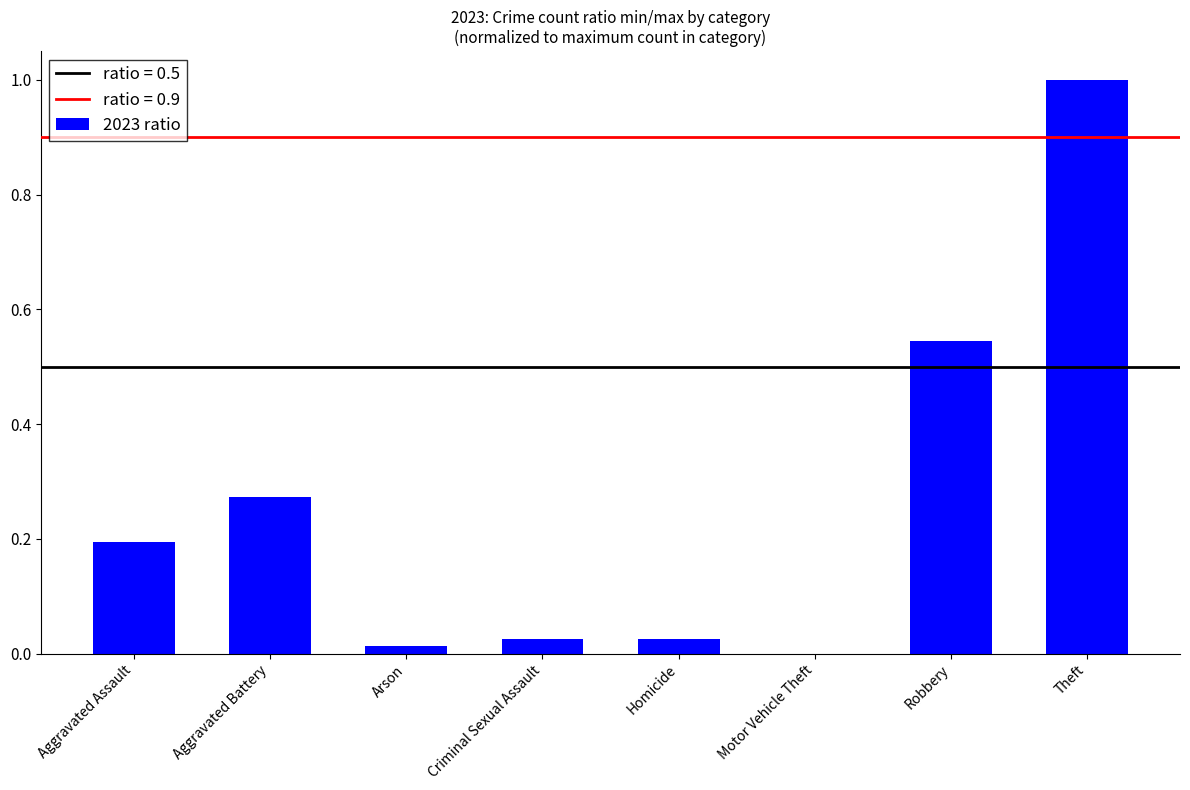

The chart shows a value of 0.1 at Aggravated Assault. True or false?

False